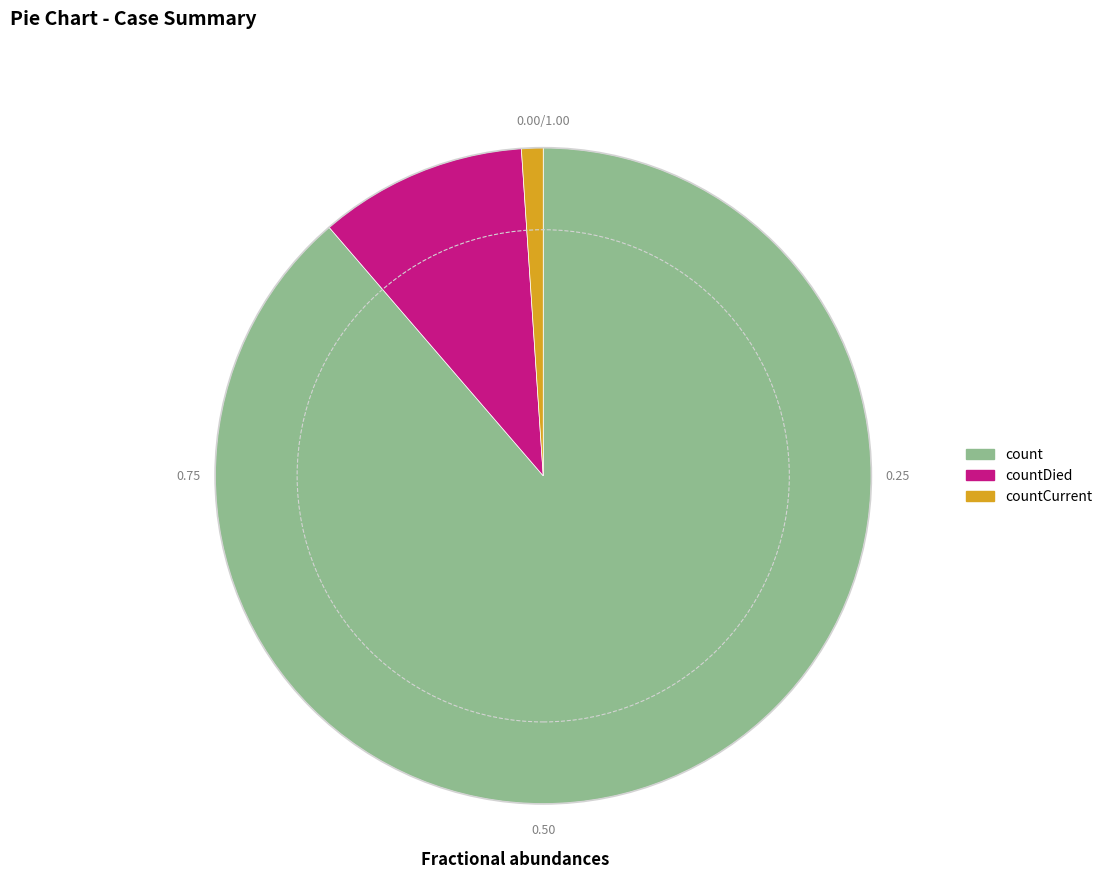

How many slices are in this pie chart?

3